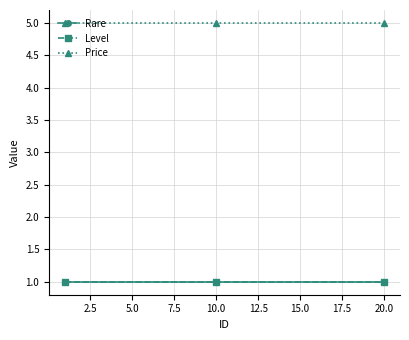

Is this an area chart (filled region under the line)?

No